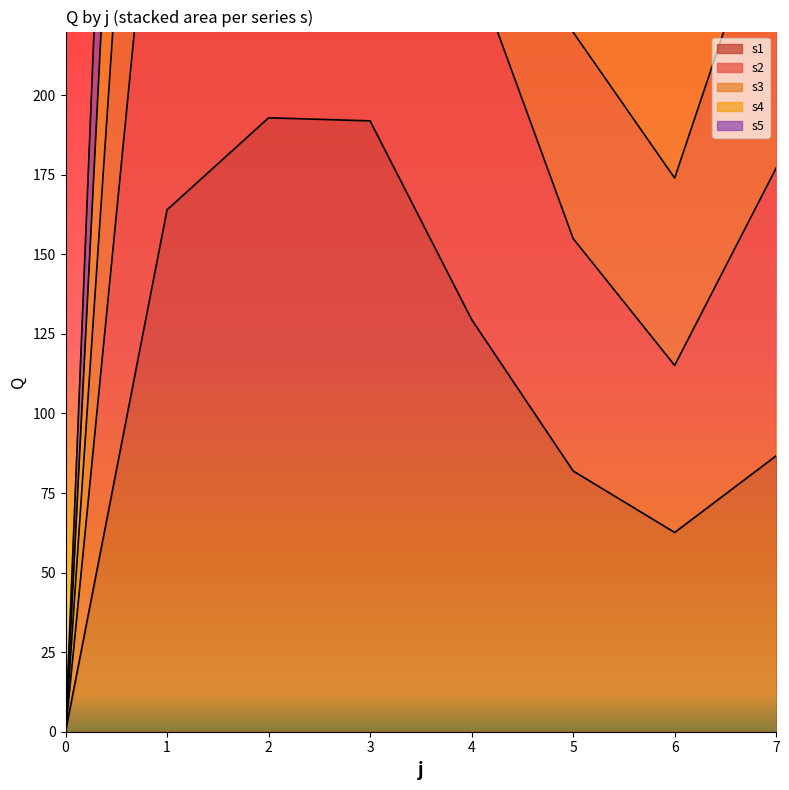

How many interior local peaks does the s5 series have?

1